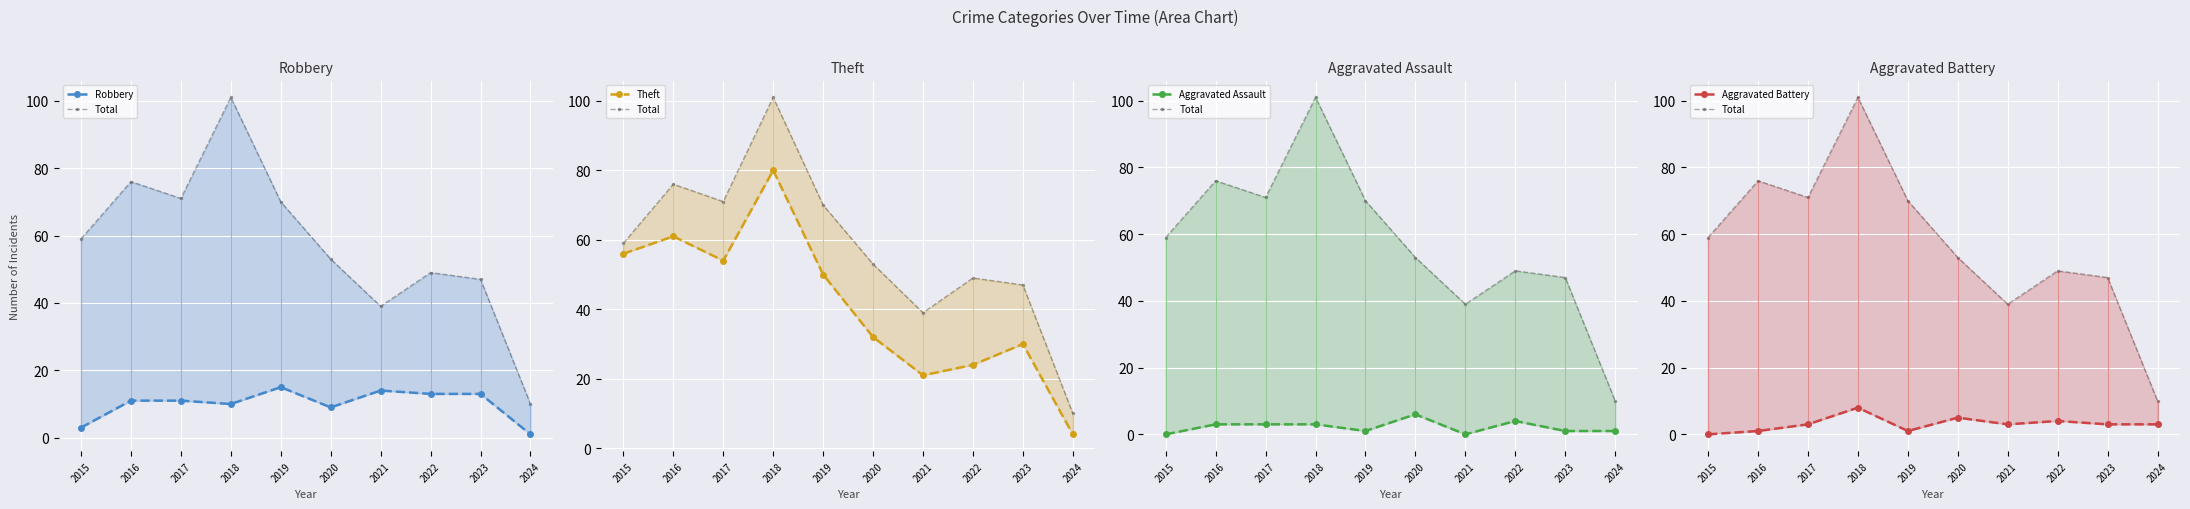

What is the average value of the Aggravated Assault series?

2